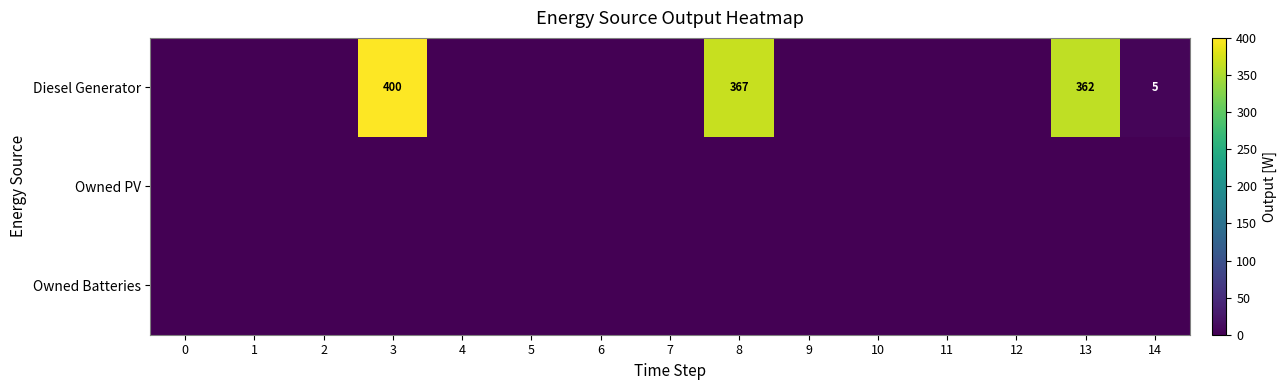

At which category does the chart reach its peak across all series?

3